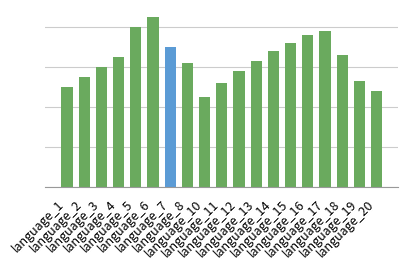

What is the value of the 16th bar from the left?

78